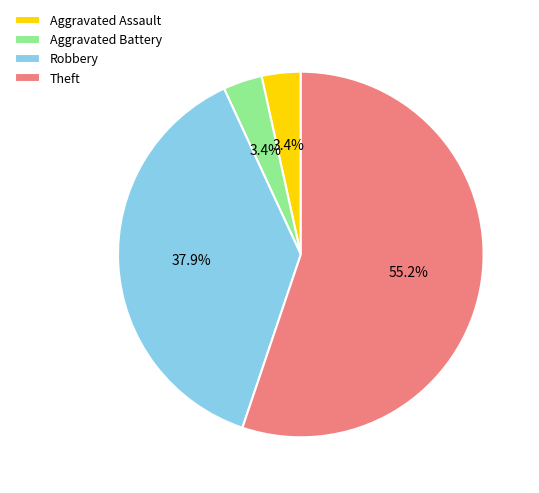

Count the number of slices in the pie.

4